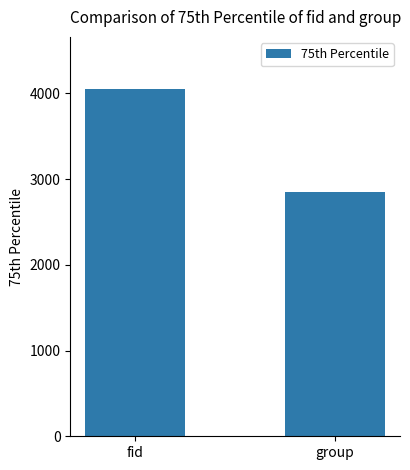

Is it true that the value at group is 4394.6?

False